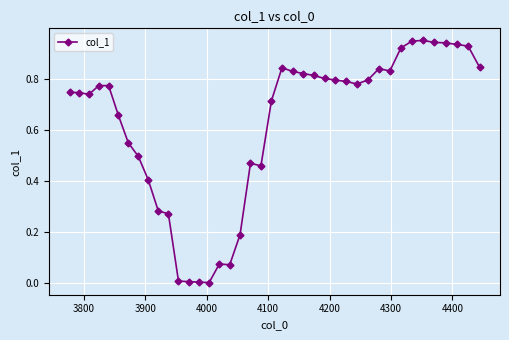

What is the sum of all values?

24.8